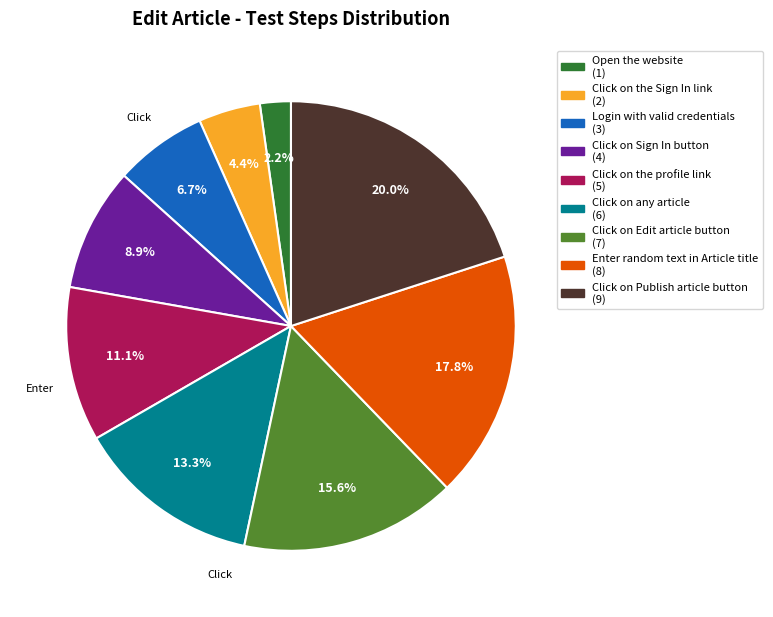

To the nearest percent, what is the combined percentage of Click on the profile link and Click on Edit article button?

27%